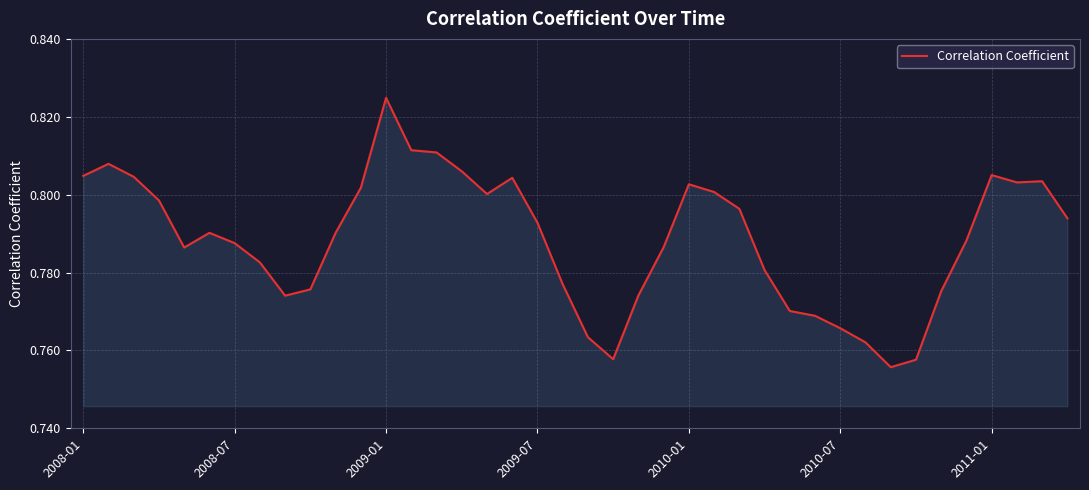

Reading right to left, extract all data points from this chart.

0.8	0.8	0.8	0.8	0.8	0.8	0.8	0.8	0.8	0.8	0.8	0.8	0.8	0.8	0.8	0.8	0.8	0.8	0.8	0.8	0.8	0.8	0.8	0.8	0.8	0.8	0.8	0.8	0.8	0.8	0.8	0.8	0.8	0.8	0.8	0.8	0.8	0.8	0.8	0.8